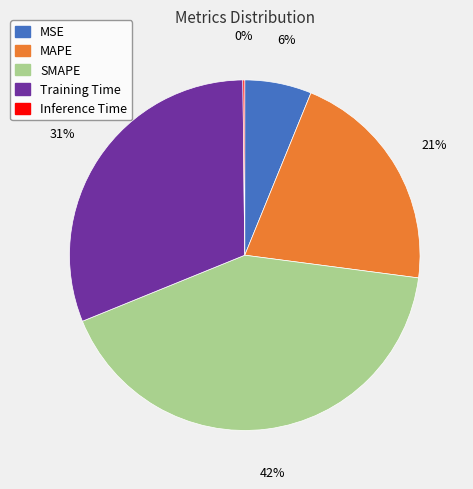

The MAPE slice represents 21% of the pie. True or false?

True